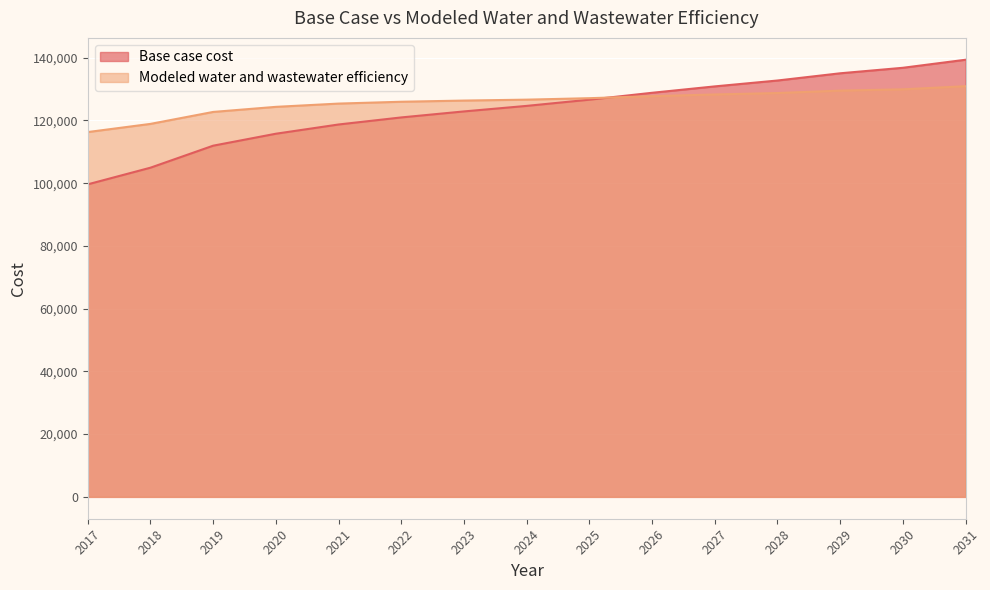

Rank the series by their maximum value, from highest to lowest.

Base case cost, Modeled water and wastewater efficiency